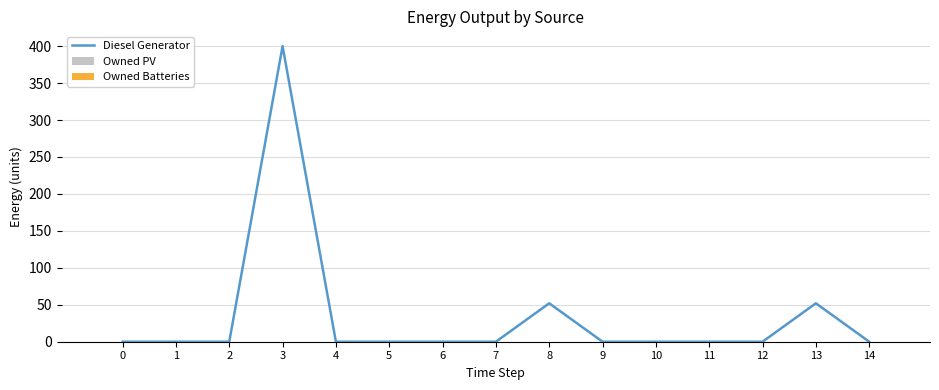

What is the maximum value shown in the chart?

400